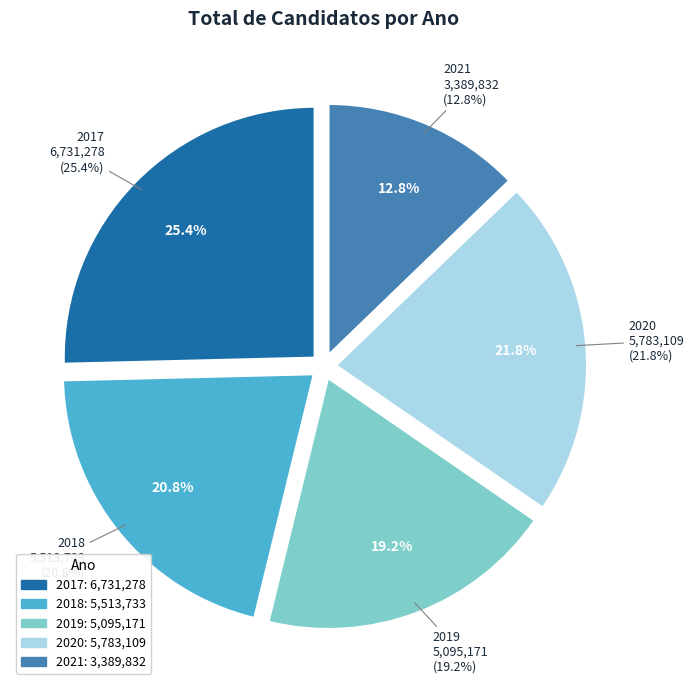

To the nearest percent, what is the combined percentage of 2018 and 2021?

34%